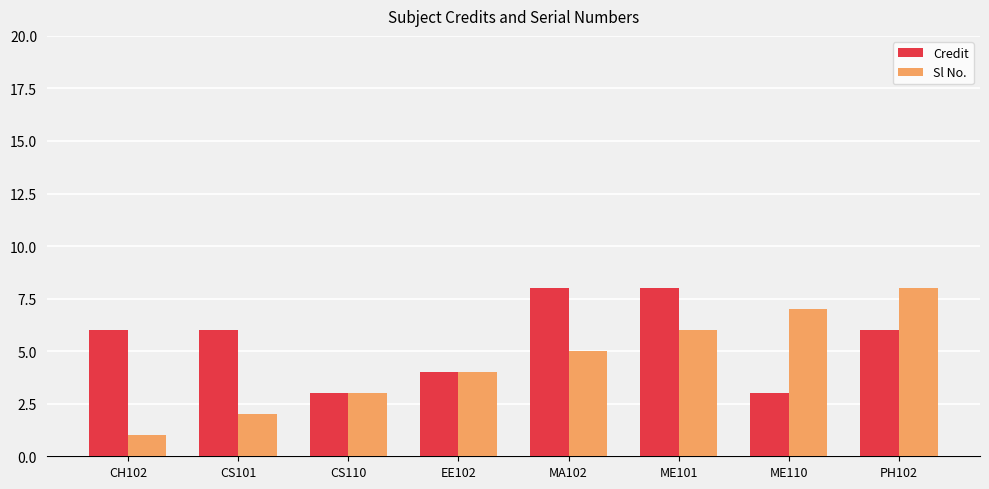

What is the difference between the maximum and second lowest values in the Credit series?

5